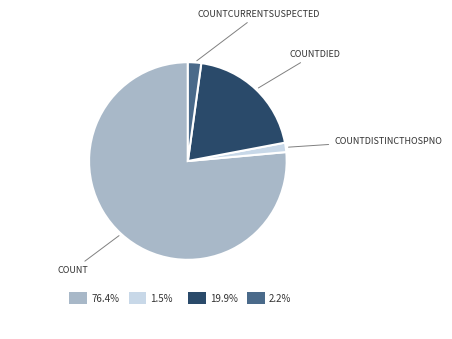

Does any single category account for the majority?

Yes